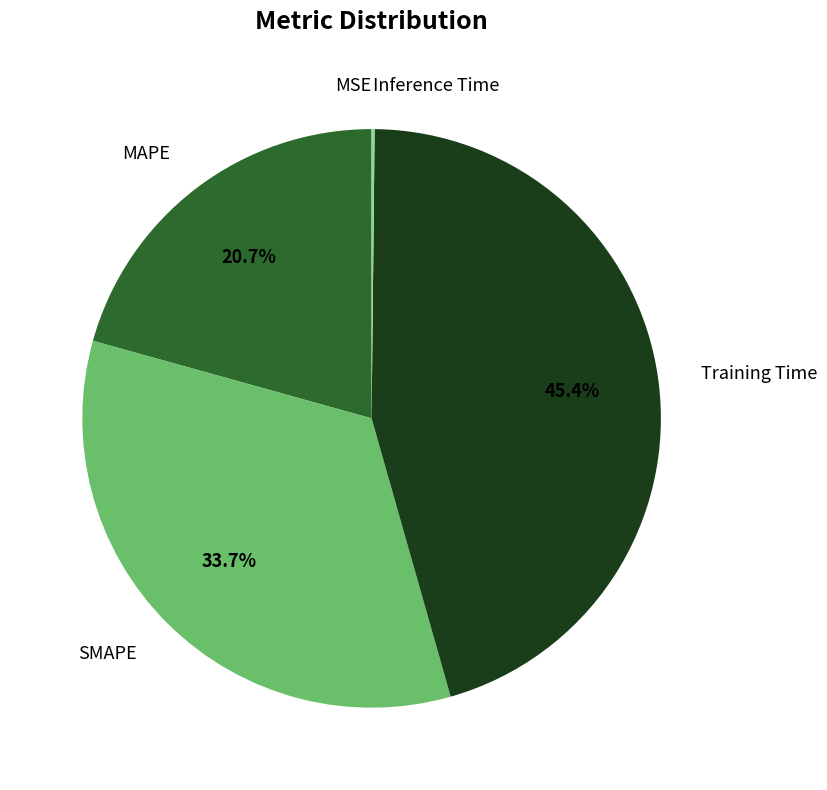

Is there a majority slice in this chart?

No